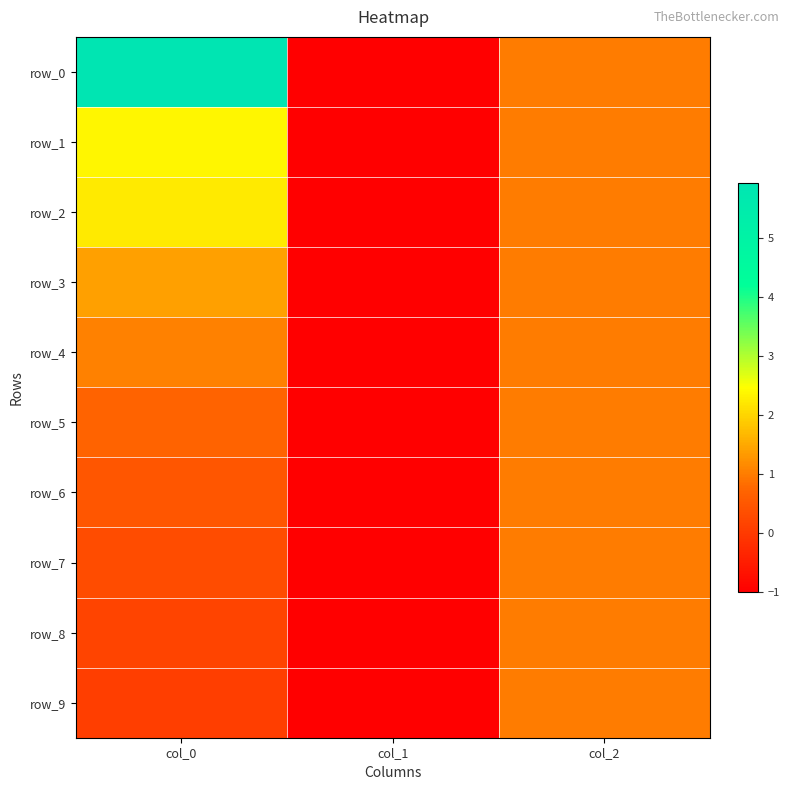

The value of row_8 at col_1 is -1.7. True or false?

False